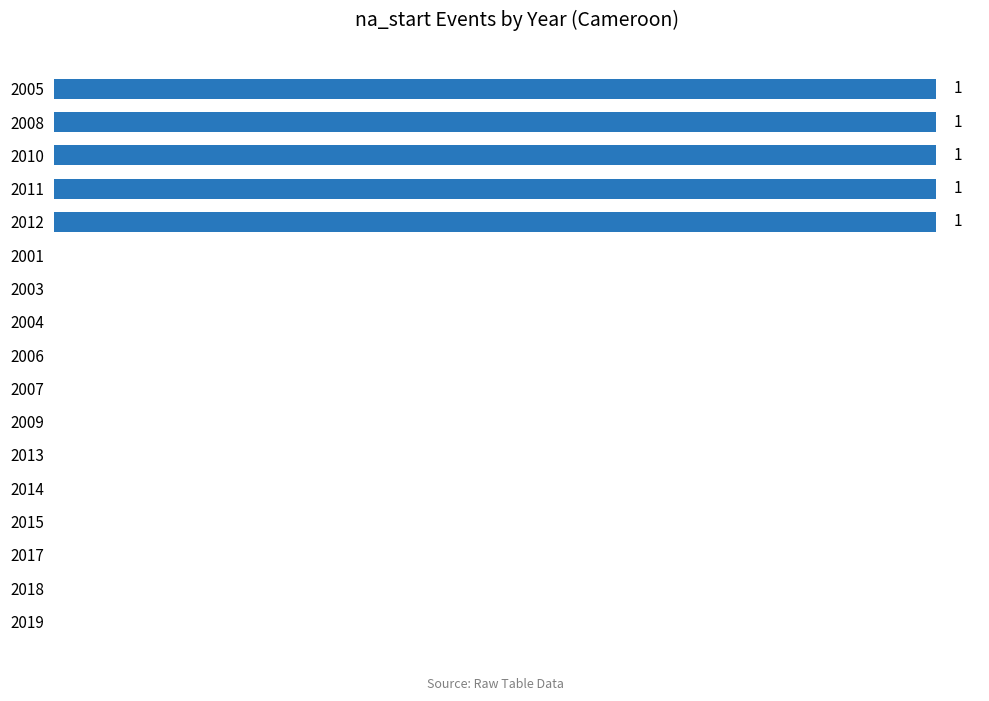

What is the difference between the second highest and minimum values?

1